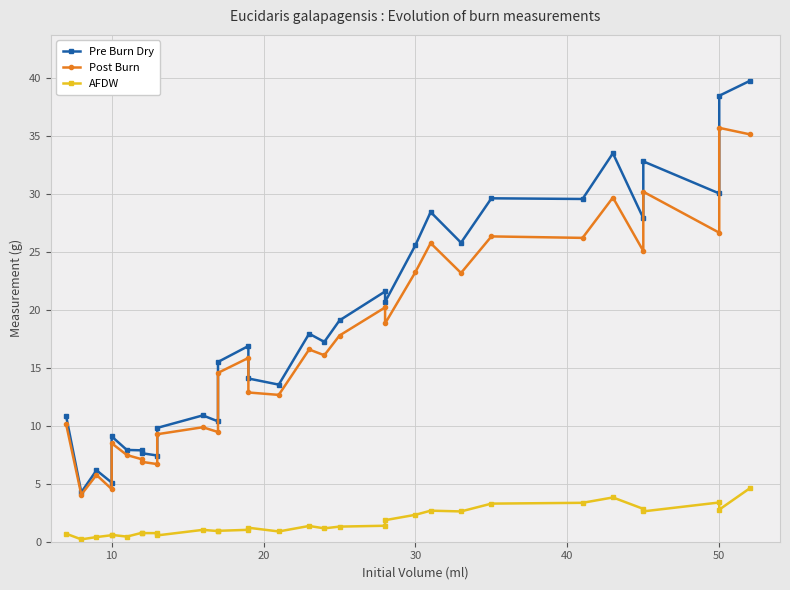

Which series has the widest spread of values?

Pre Burn Dry